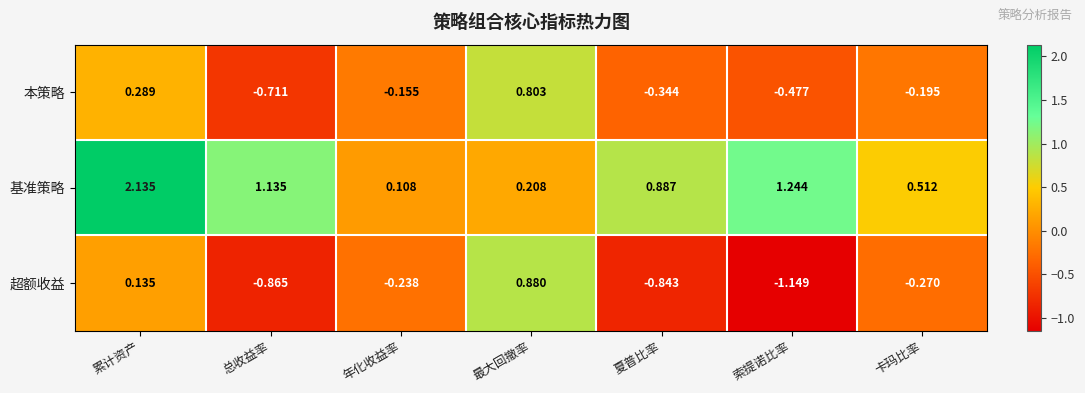

Rank the categories by 超额收益 value from highest to lowest.

最大回撤率, 累计资产, 年化收益率, 卡玛比率, 夏普比率, 总收益率, 索提诺比率